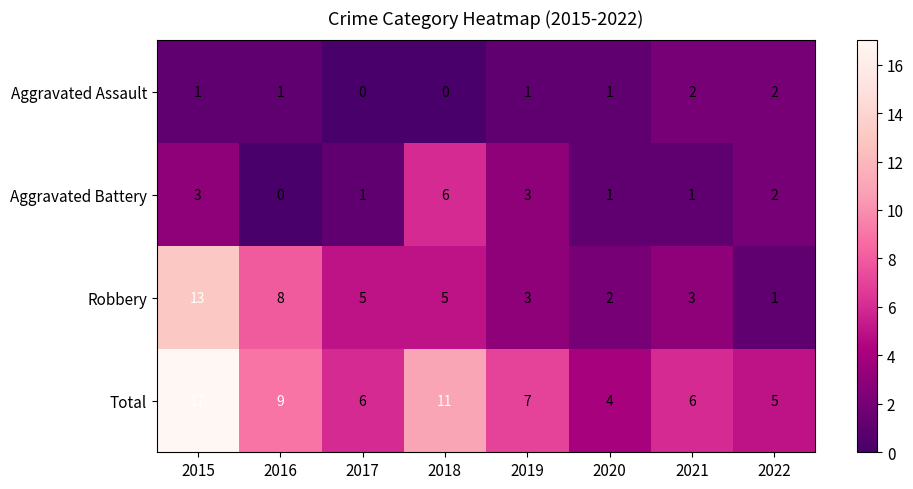

Is the value of Aggravated Assault at 2017 greater than the value of Robbery at 2015?

No